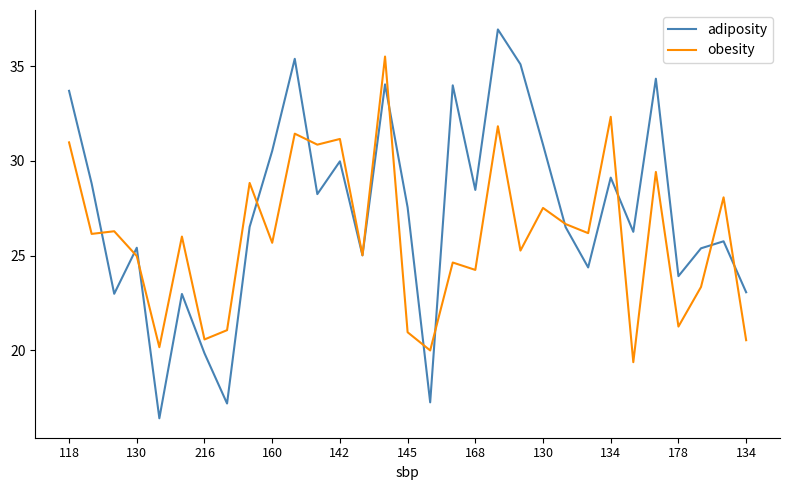

Which series has the widest spread of values?

adiposity